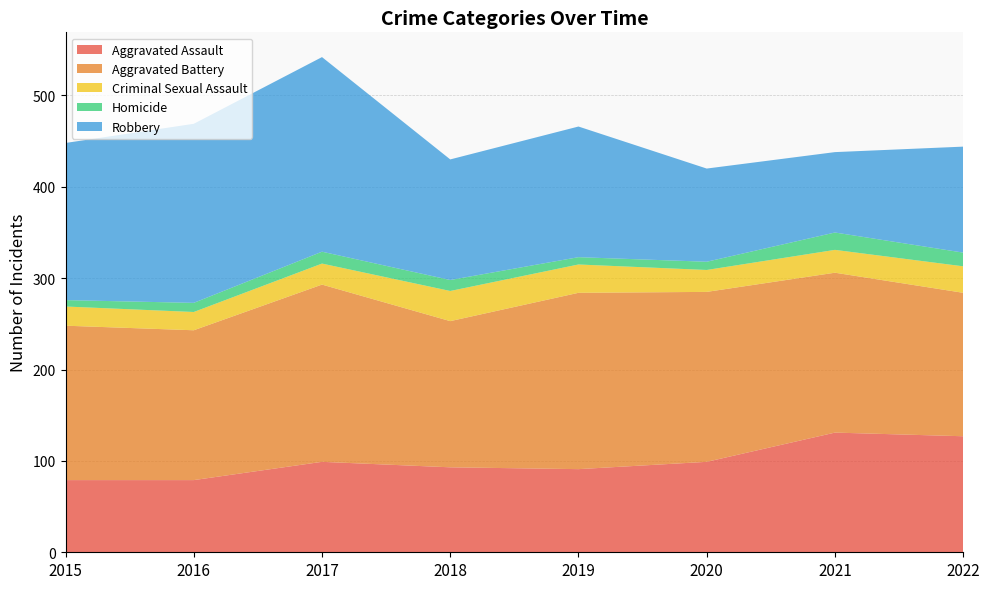

Reading right to left, list all the values displayed in this chart.

Aggravated Assault: 2022=127	2021=131	2020=99	2019=91	2018=93	2017=99	2016=79	2015=79
Aggravated Battery: 2022=157	2021=175	2020=186	2019=193	2018=160	2017=194	2016=164	2015=169
Criminal Sexual Assault: 2022=29	2021=25	2020=24	2019=31	2018=33	2017=23	2016=20	2015=21
Homicide: 2022=15	2021=19	2020=9	2019=8	2018=12	2017=13	2016=10	2015=7
Robbery: 2022=116	2021=88	2020=102	2019=143	2018=132	2017=213	2016=196	2015=172